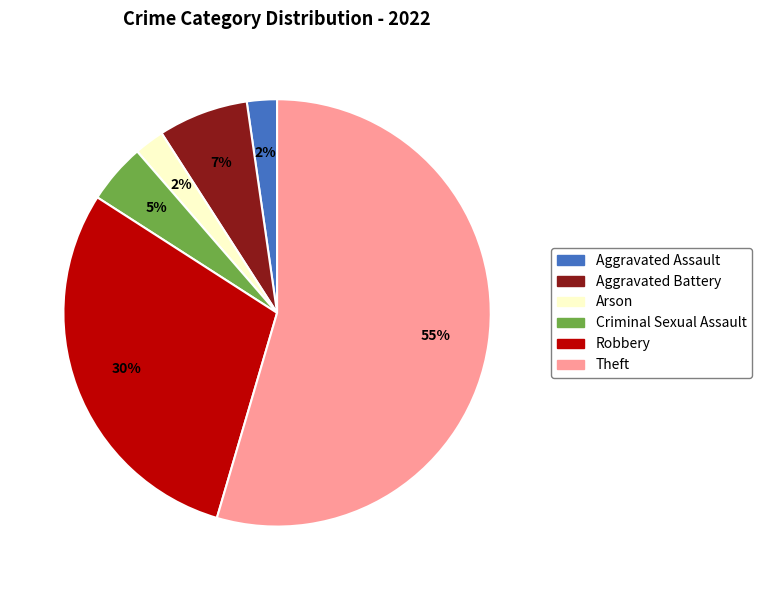

Is it true that Arson is 2% of the pie?

True